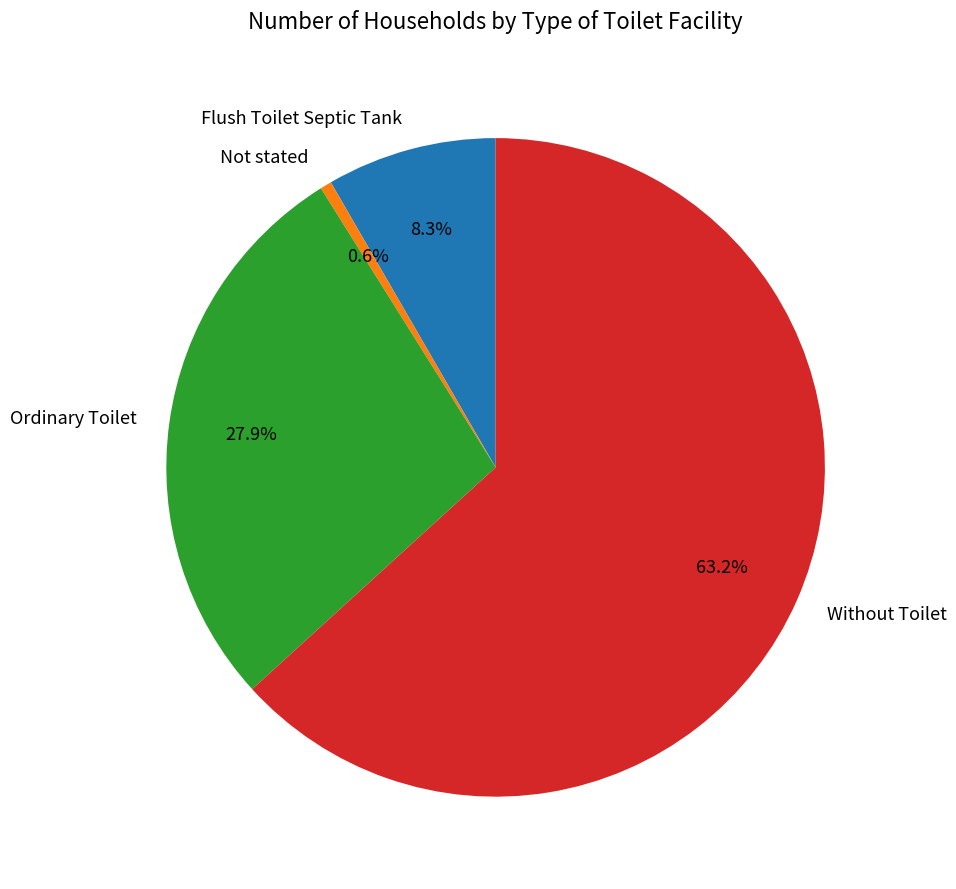

To the nearest percent, what is the average slice percentage?

25%